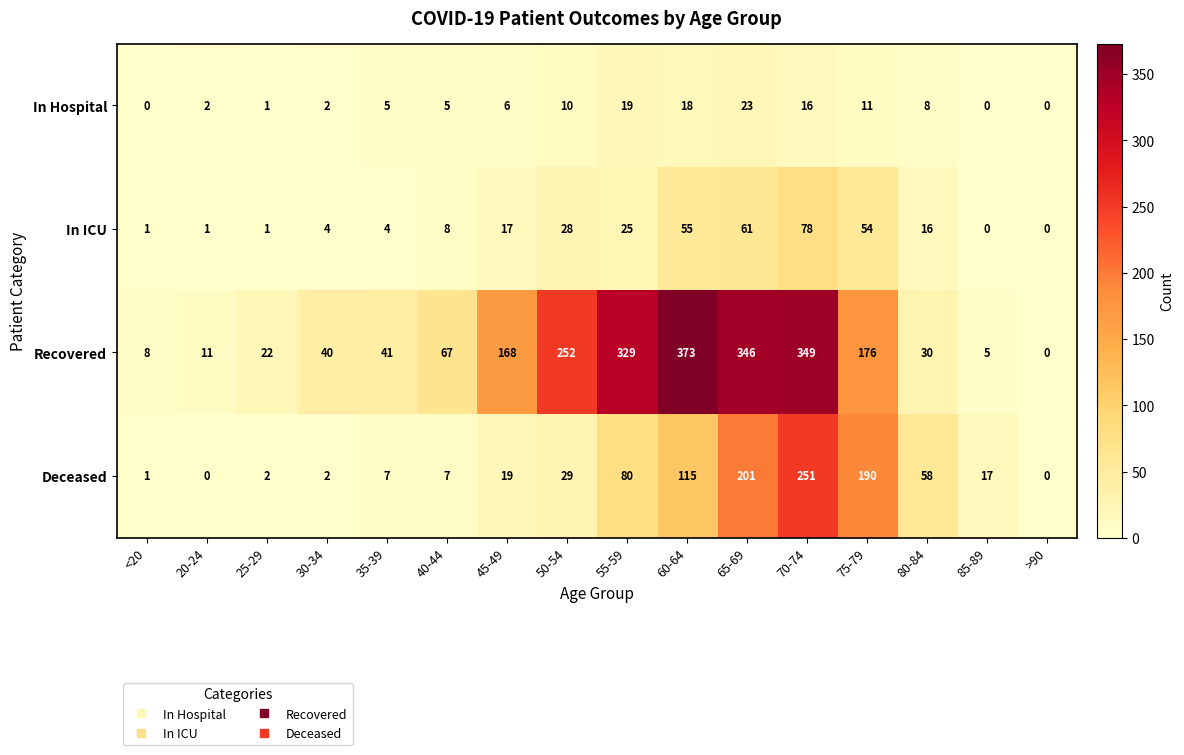

What is the sum of the Deceased values at >90 and 45-49?

19